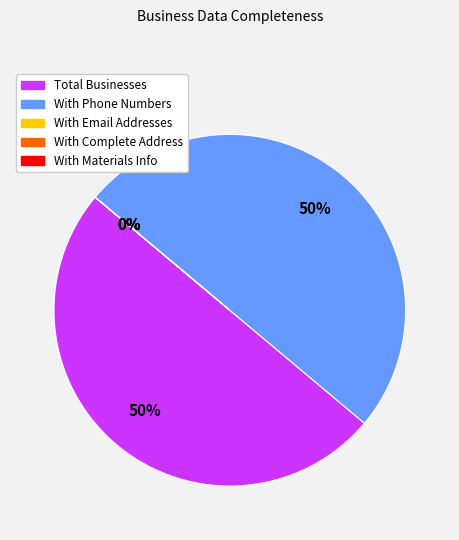

Which slice is the smallest?

With Email Addresses